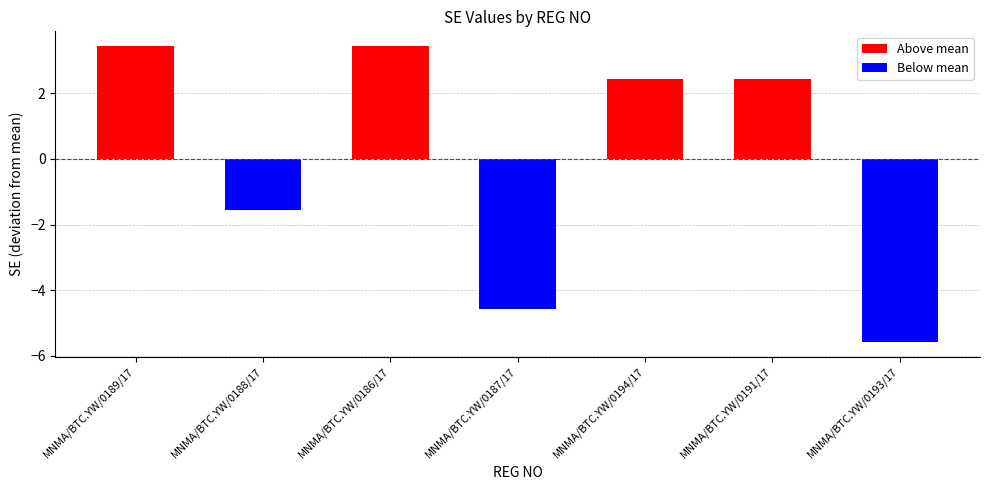

Reading left to right, what are all the values shown in this chart?

3.4	-1.6	3.4	-4.6	2.4	2.4	-5.6